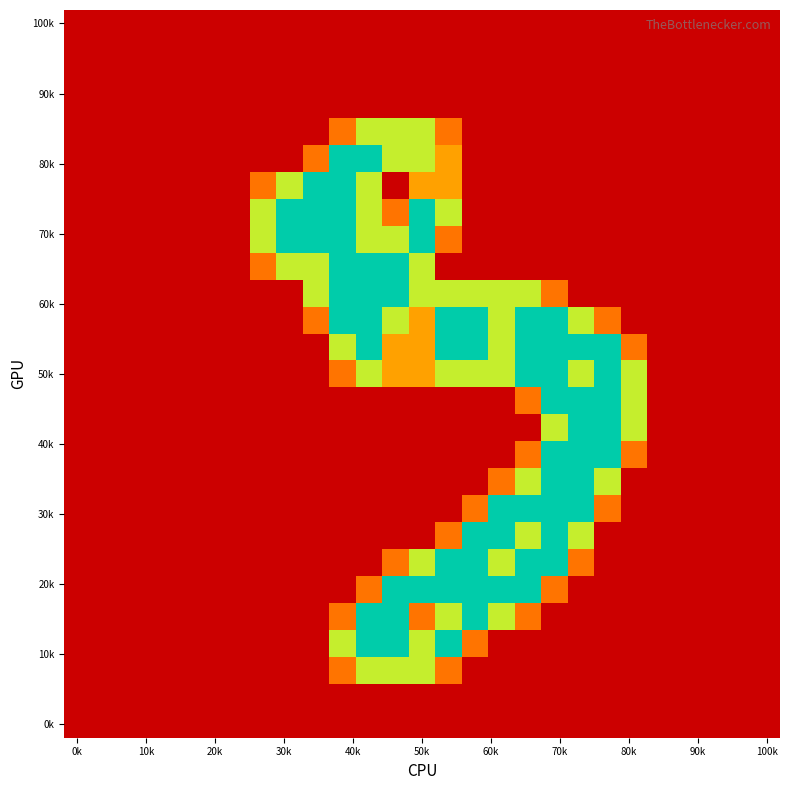

How many series are shown in this chart?

27